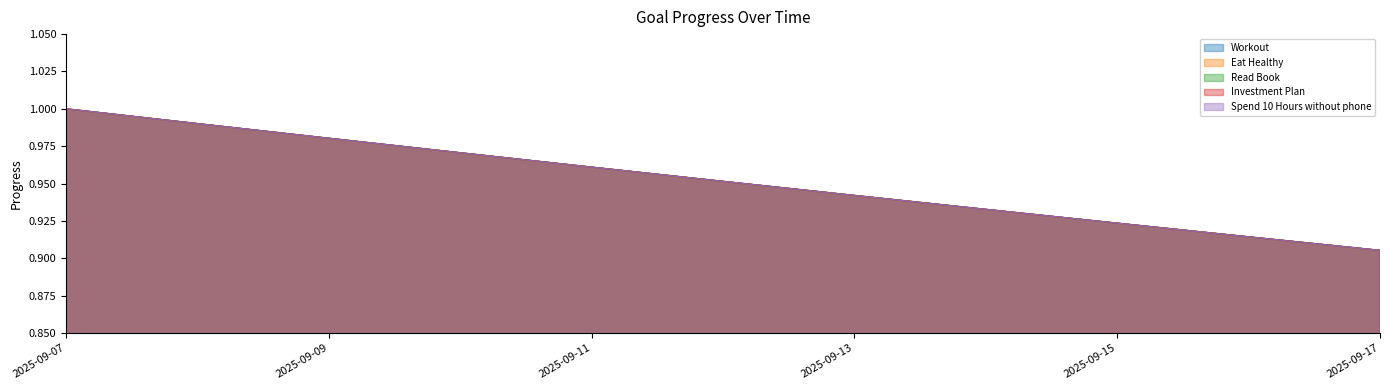

True or false: Investment Plan has a value of 0.4 at 2025-09-16.

False